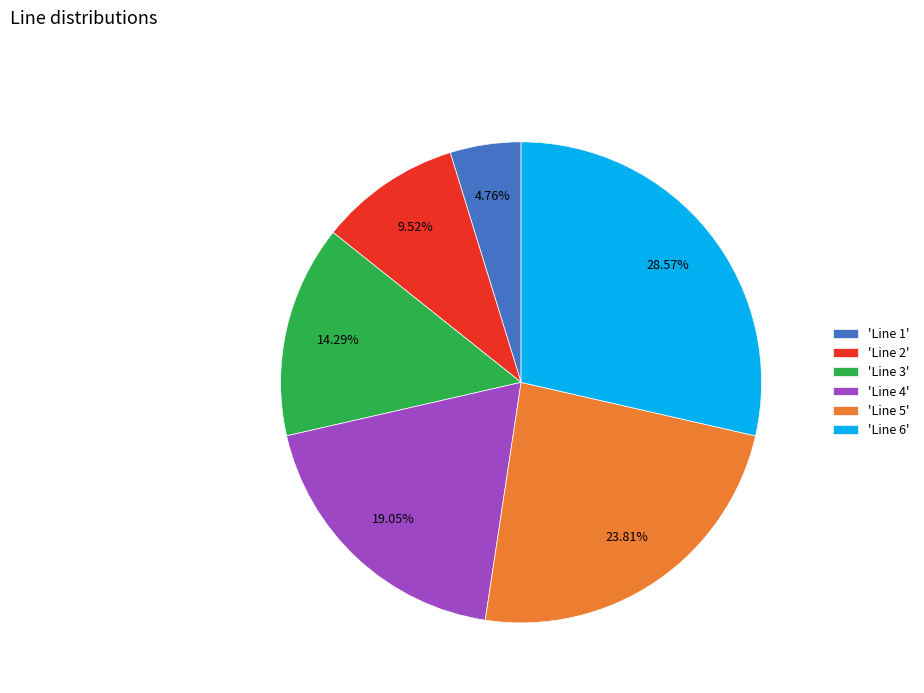

Is the sum of 'Line 2' and 'Line 6' greater than half?

No